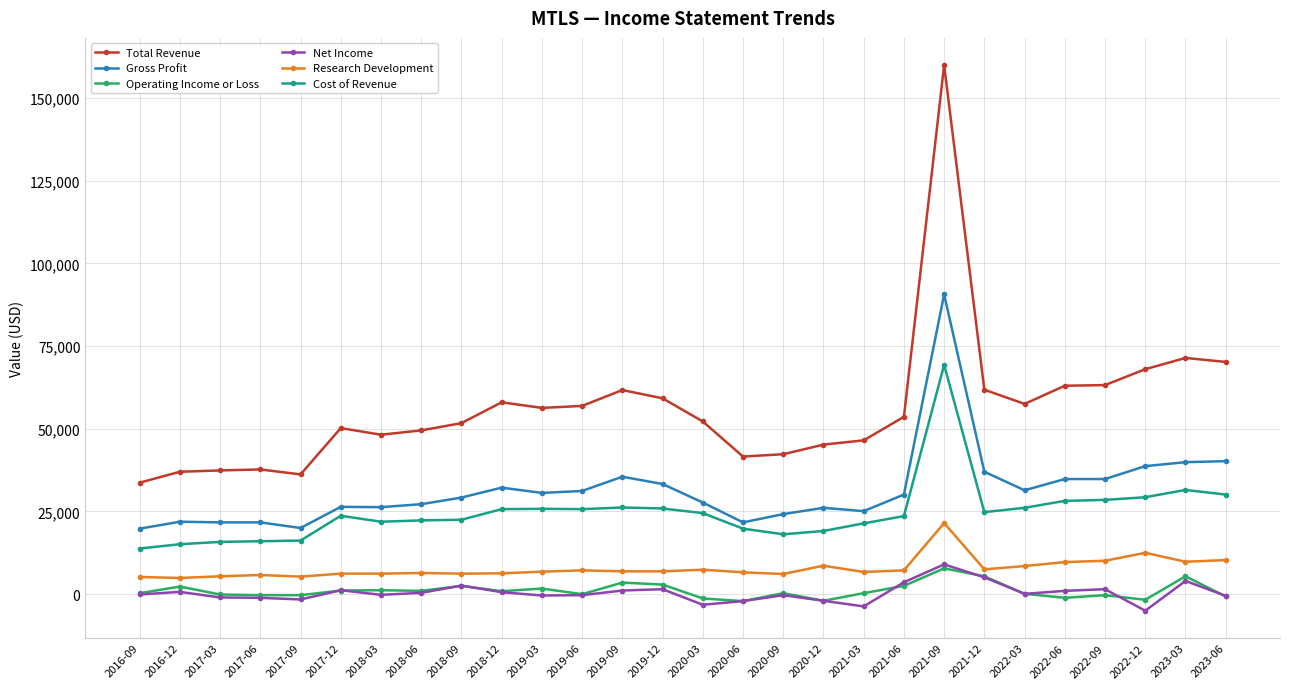

At which category does the chart reach its peak across all series?

2021-09